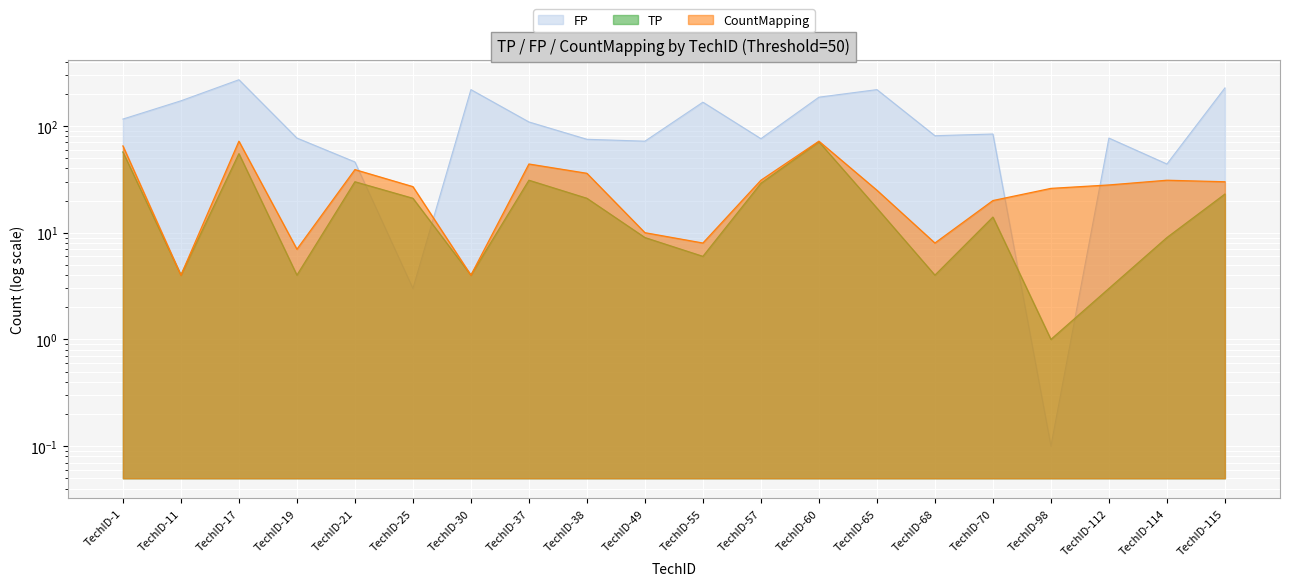

How many values in the TP series are below 17?

10